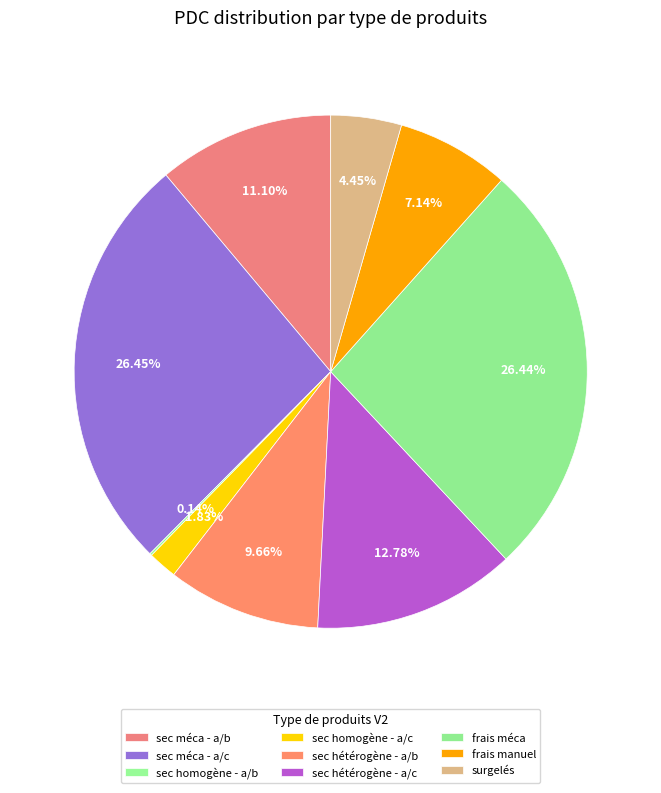

Does sec méca - a/b account for over 50% of the chart?

No